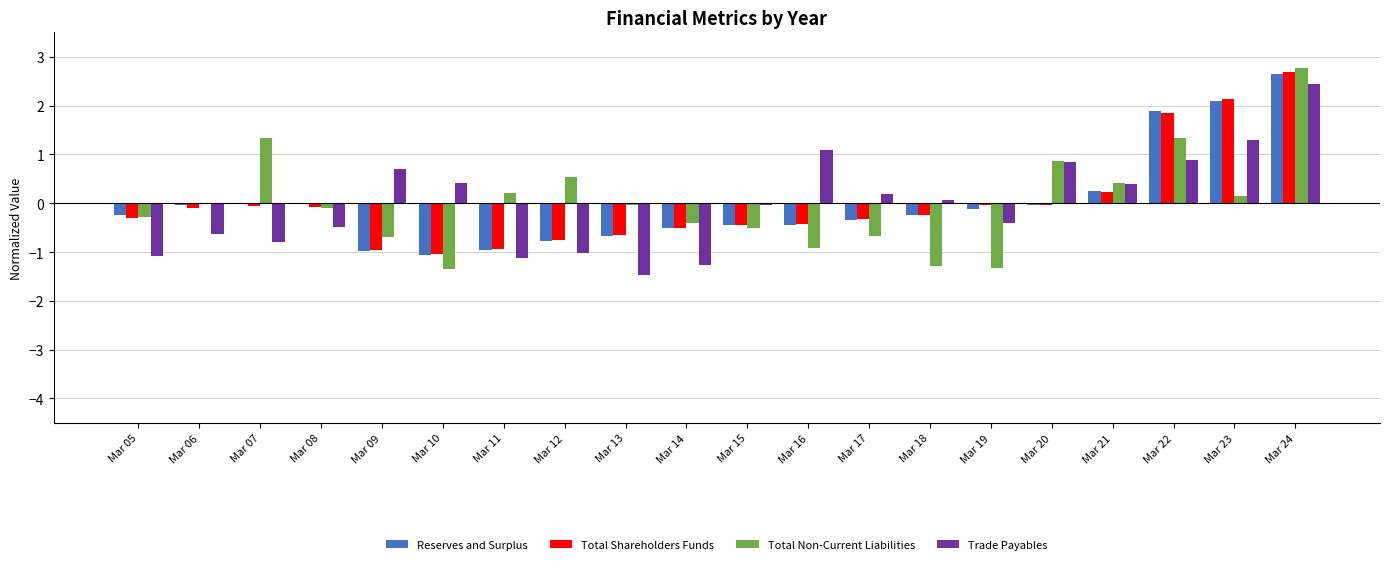

True or false: Reserves and Surplus has a value of -0.2 at Mar 12.

False